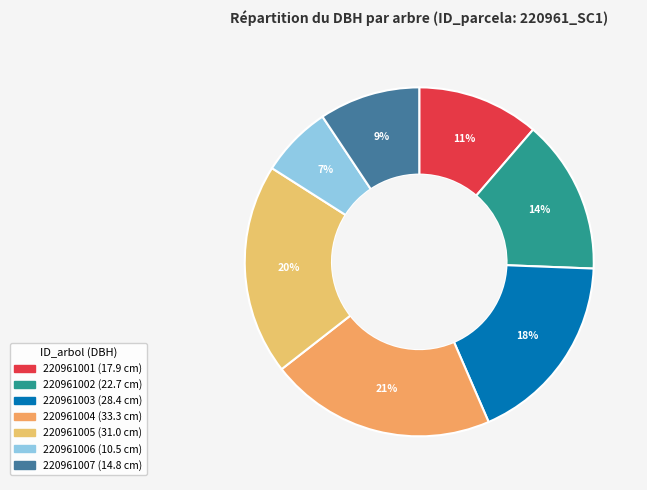

Count the number of slices in the pie.

7